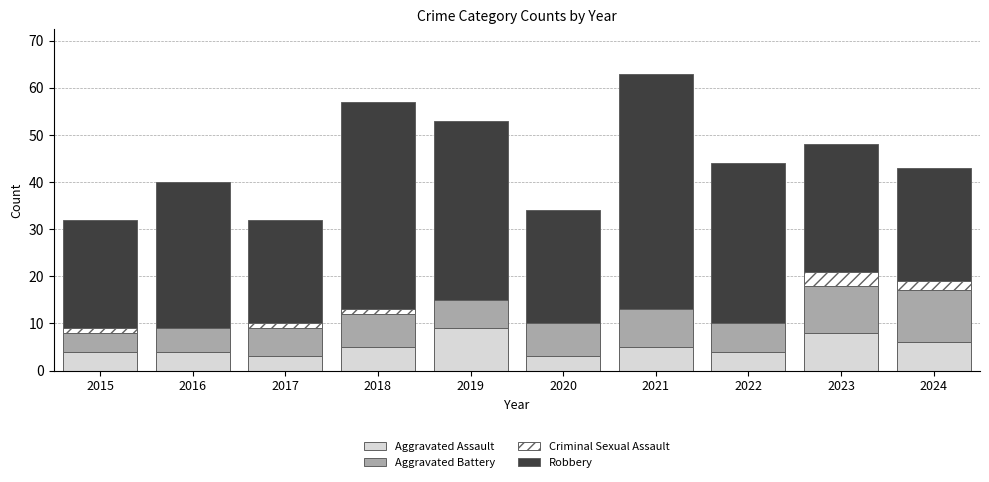

How many categories are shown in the chart?

10